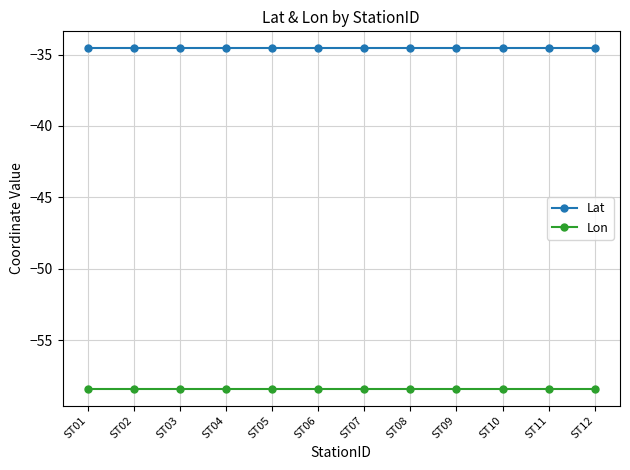

Count the number of categories in the chart.

12